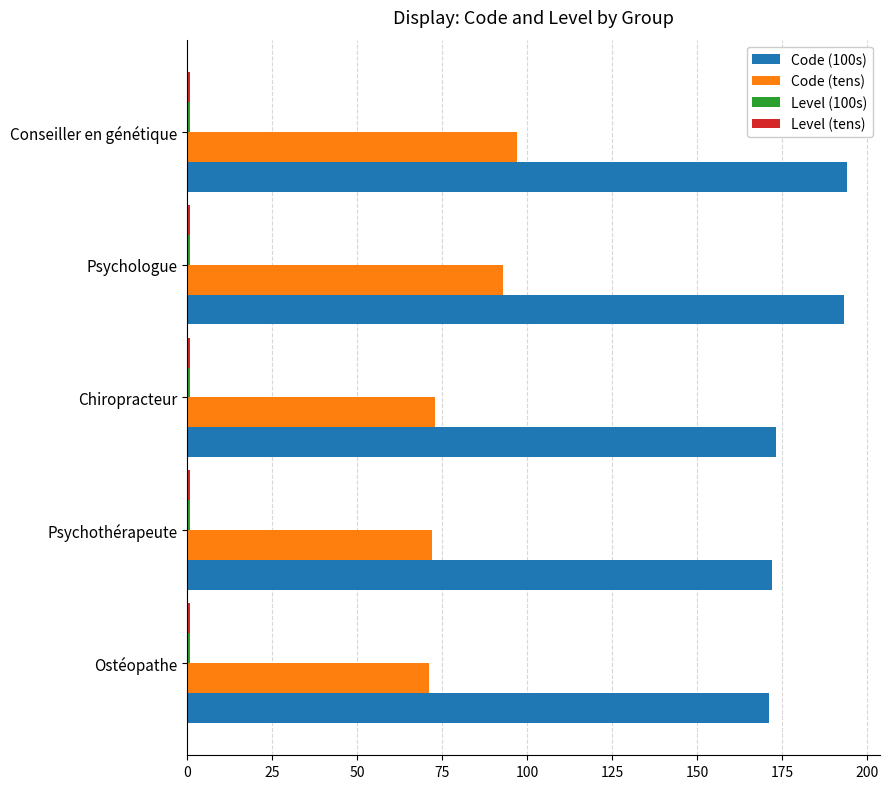

Which series has the largest total across all categories?

Code (100s)